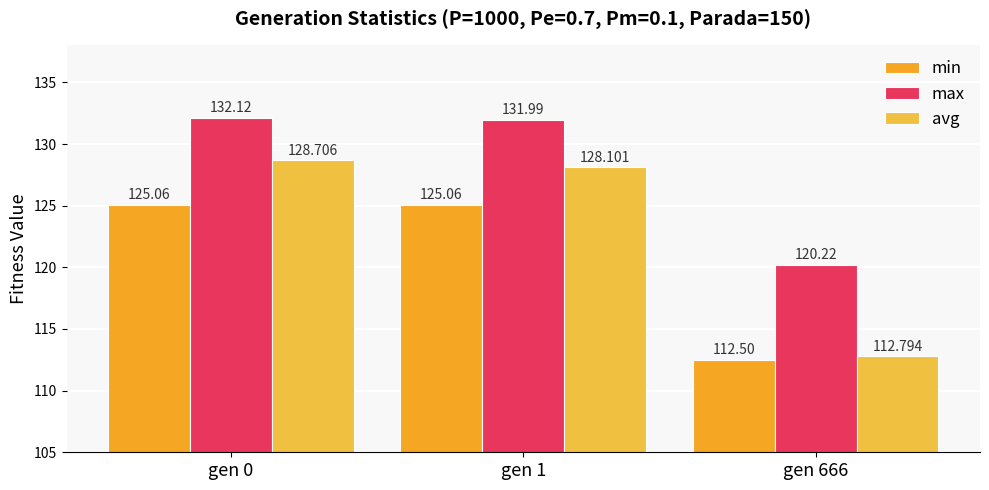

What is the difference between the highest and lowest values at gen 1?

6.9